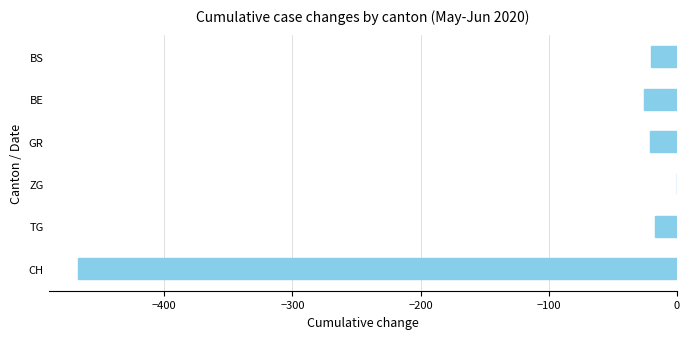

Which series has the widest spread of values?

CH